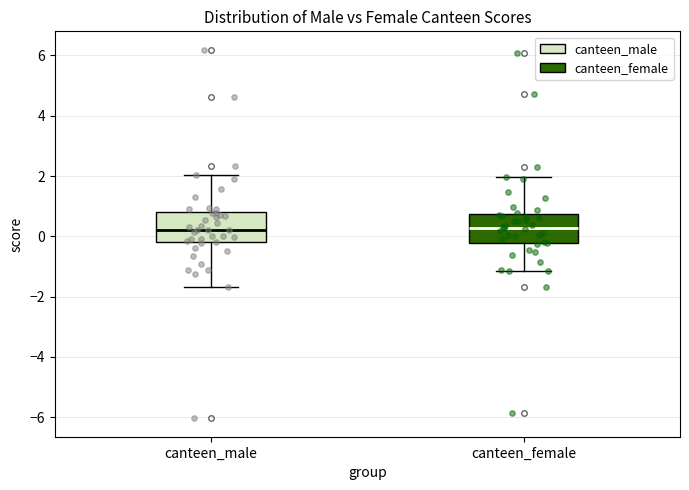

Reading left to right, transcribe this box plot: for each box, give where its median line is, the range the box spans, and where its two whiskers end, as read against the y-axis. The values are not printed on the chart, so give them approximately, as read against the axis.

canteen_male: median 0.2, box -0.2 to 0.8, whiskers -1.6 to 2.0
canteen_female: median 0.2, box -0.2 to 0.8, whiskers -1.2 to 2.0